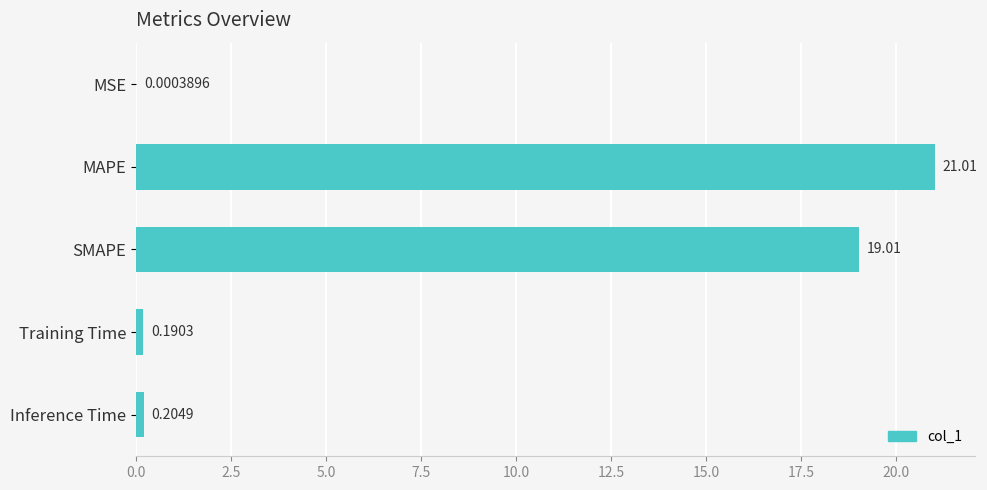

What is the sum of the values at SMAPE and MAPE?

40.0